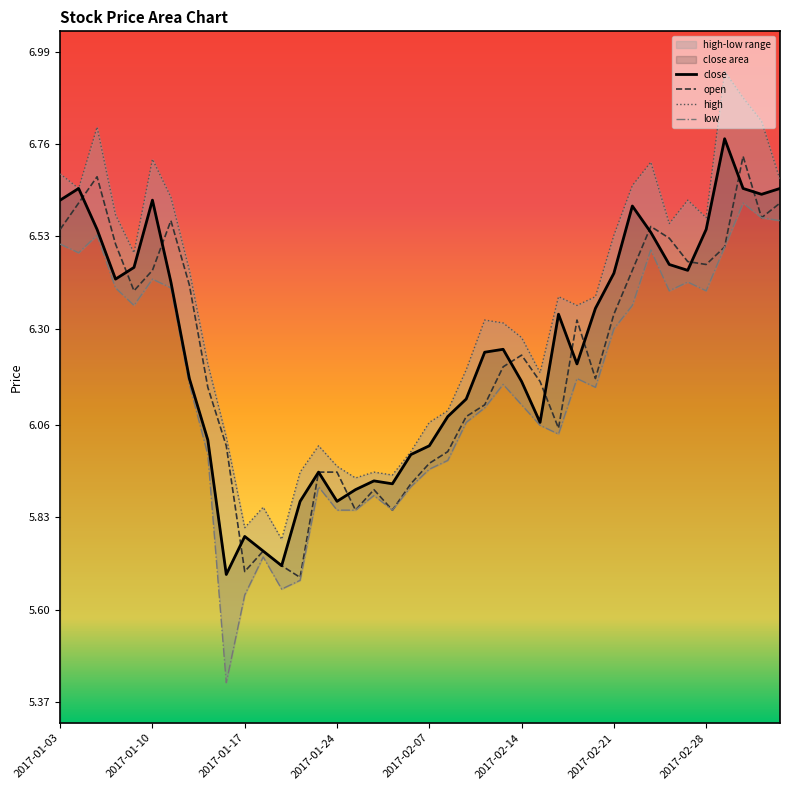

Between 2017-02-09 and 2017-02-22, which series saw the biggest shift?

close